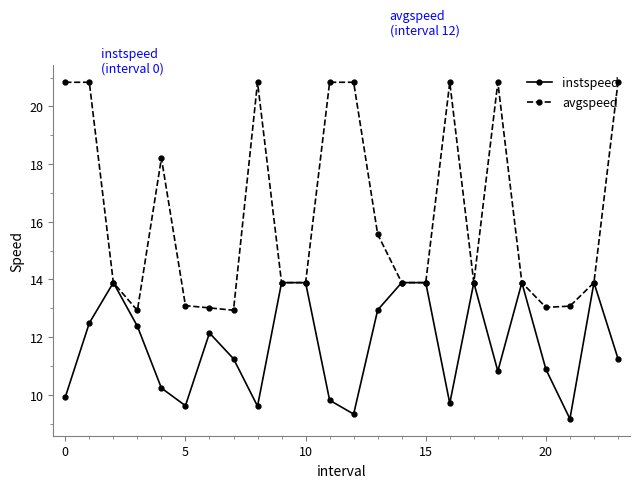

What is the minimum value for instspeed?

9.2